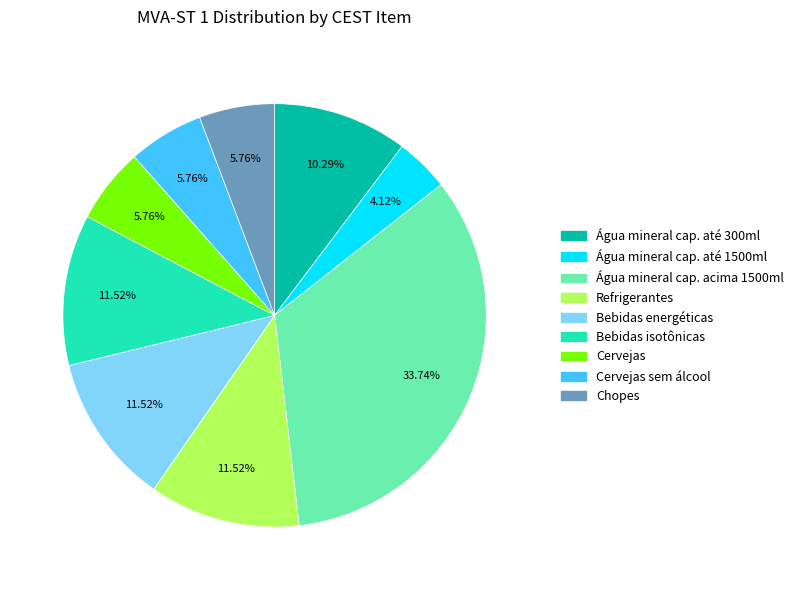

What is the smallest slice in the pie chart?

Água mineral cap. até 1500ml